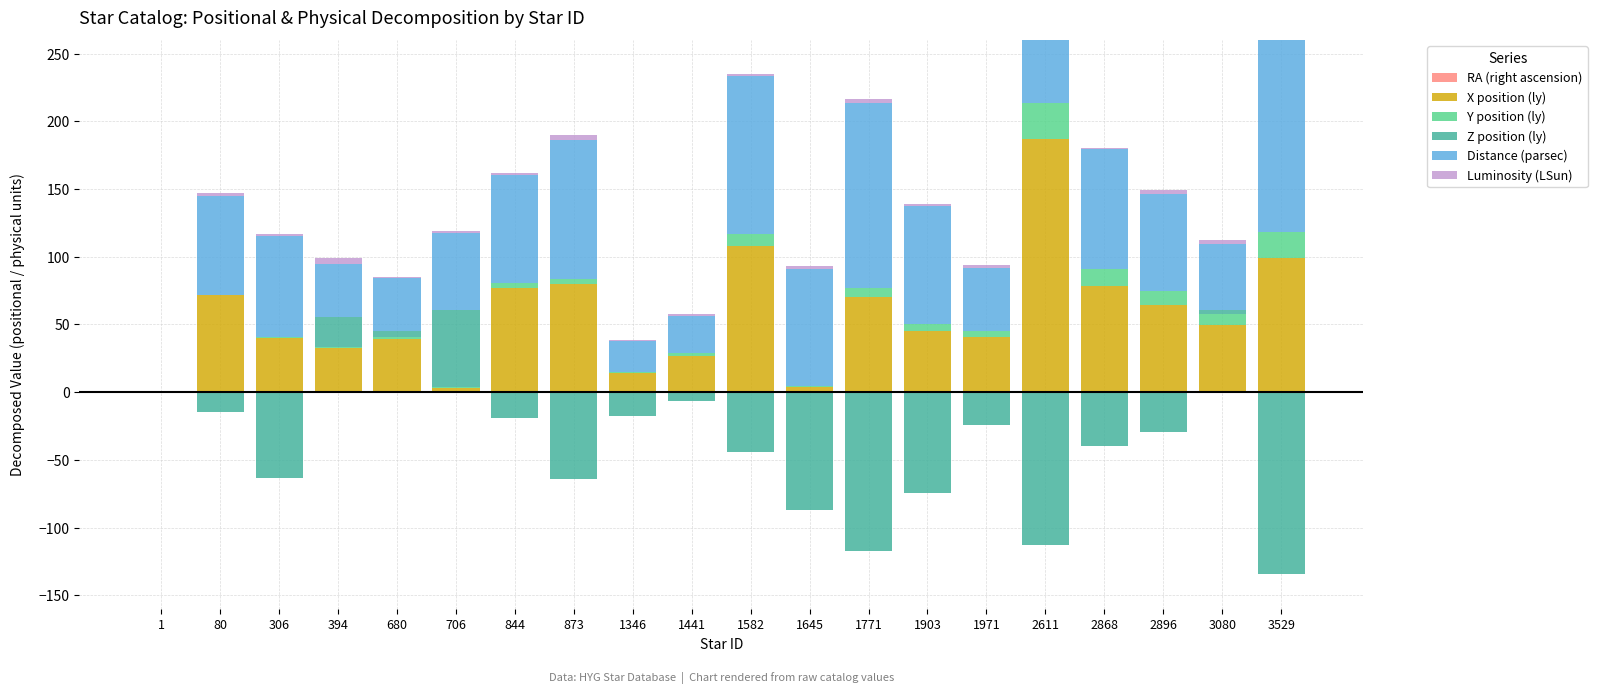

How many values in the Luminosity (LSun) series are below 1?

1